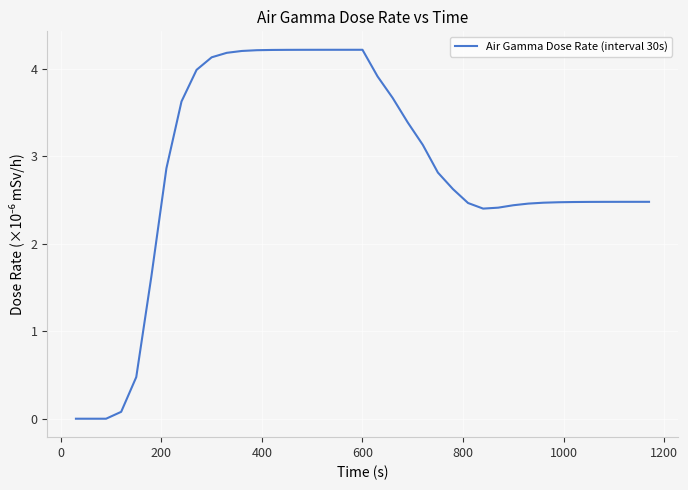

Reading left to right, what are all the values shown in this chart?

0.0	0.0	0.0	0.1	0.5	1.6	2.9	3.6	4.0	4.1	4.2	4.2	4.2	4.2	4.2	4.2	4.2	4.2	4.2	4.2	3.9	3.7	3.4	3.1	2.8	2.6	2.5	2.4	2.4	2.4	2.5	2.5	2.5	2.5	2.5	2.5	2.5	2.5	2.5